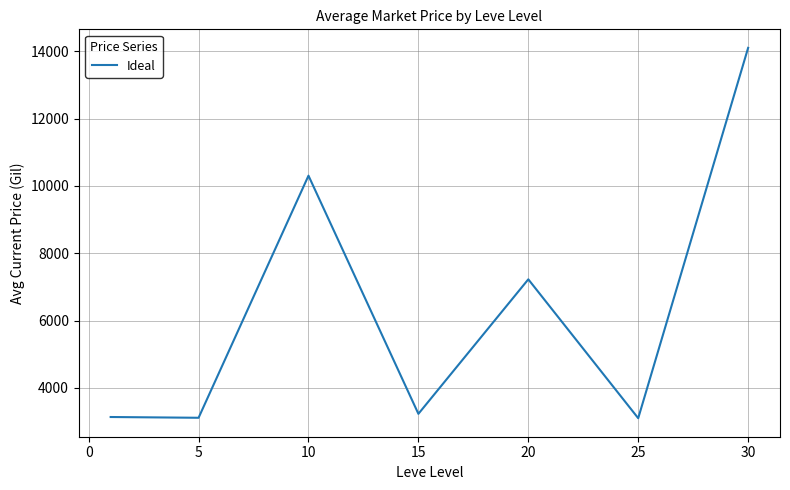

What is the average value?

6314.0